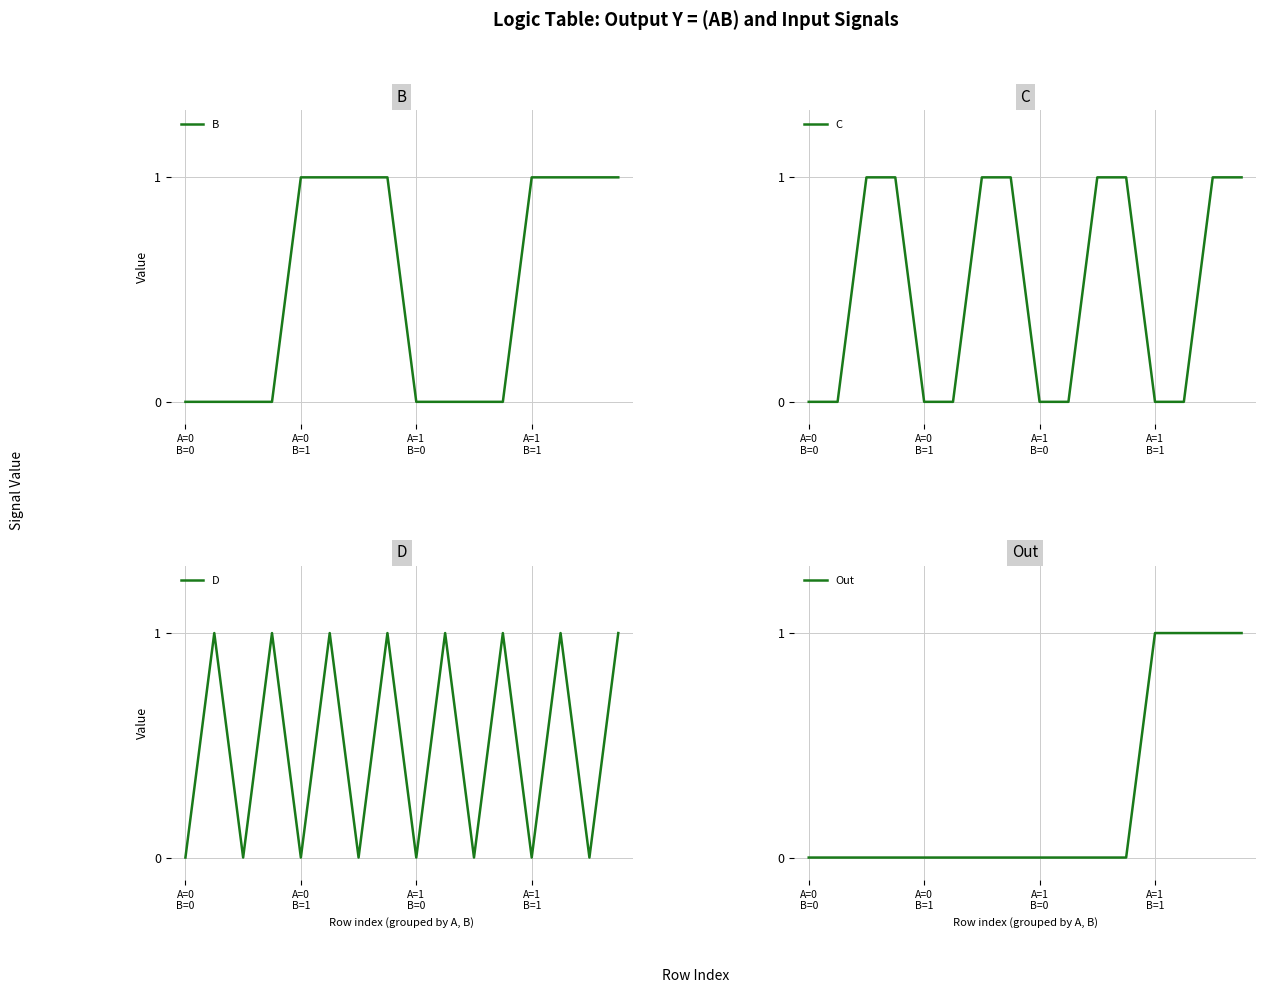

Which series has the largest range (max minus min)?

B